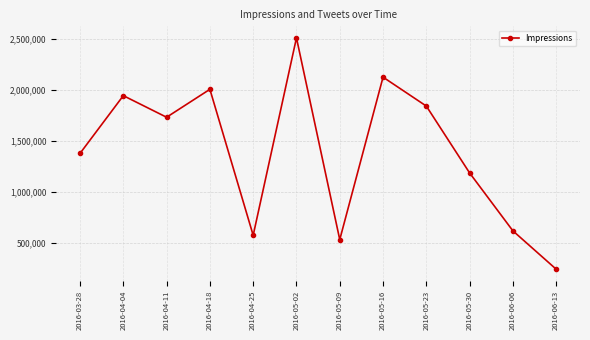

How many data points does each series have?

12